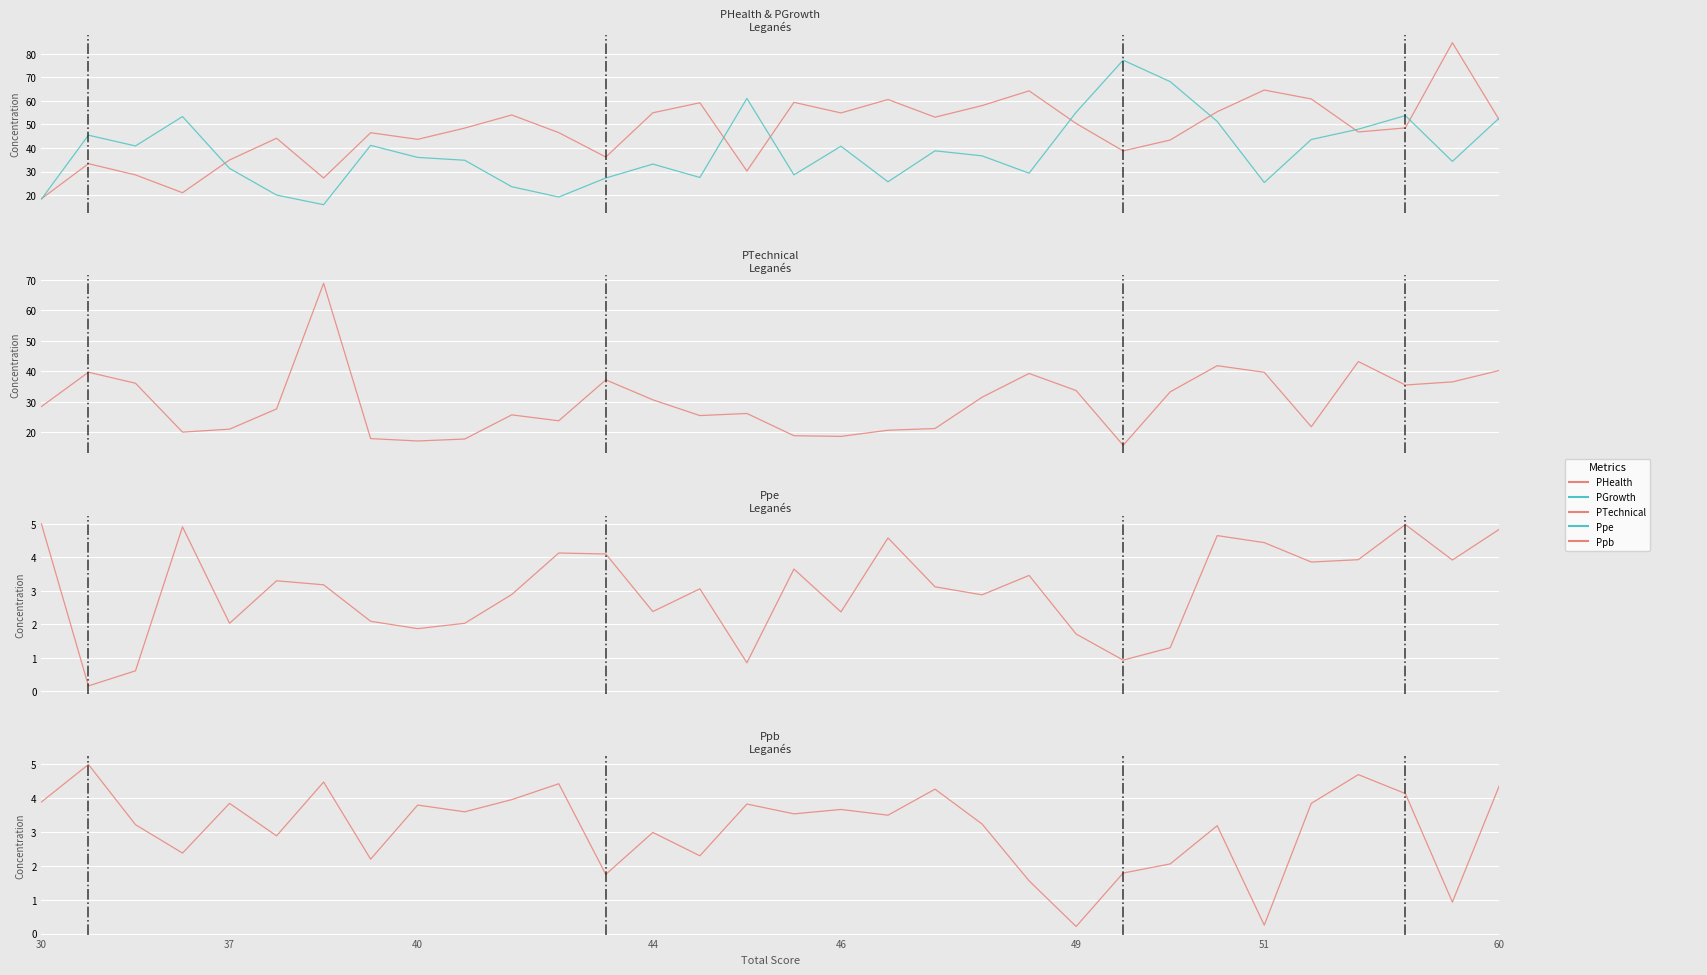

Is the value of PGrowth at 23 greater than the value of PTechnical at 13?

Yes